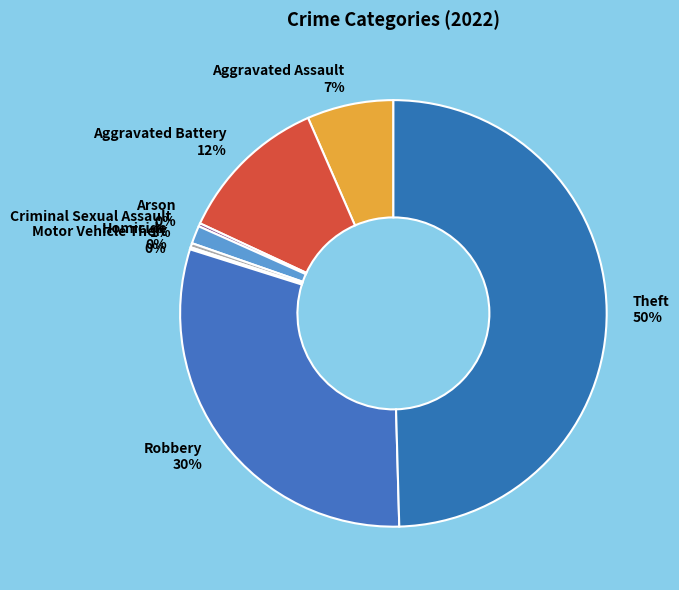

What is the ratio of the value at Aggravated Battery to the value at Homicide?

36.0